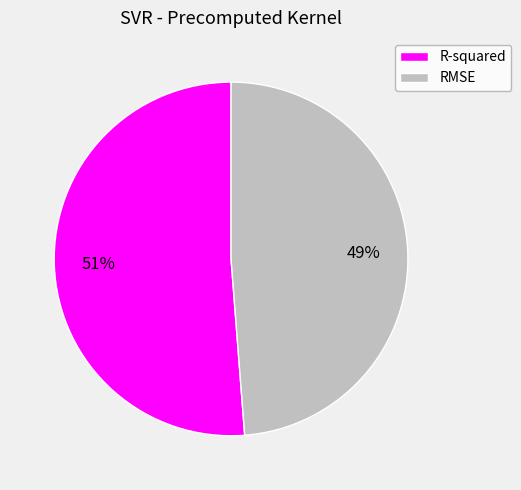

Does RMSE represent more than half of the total?

No